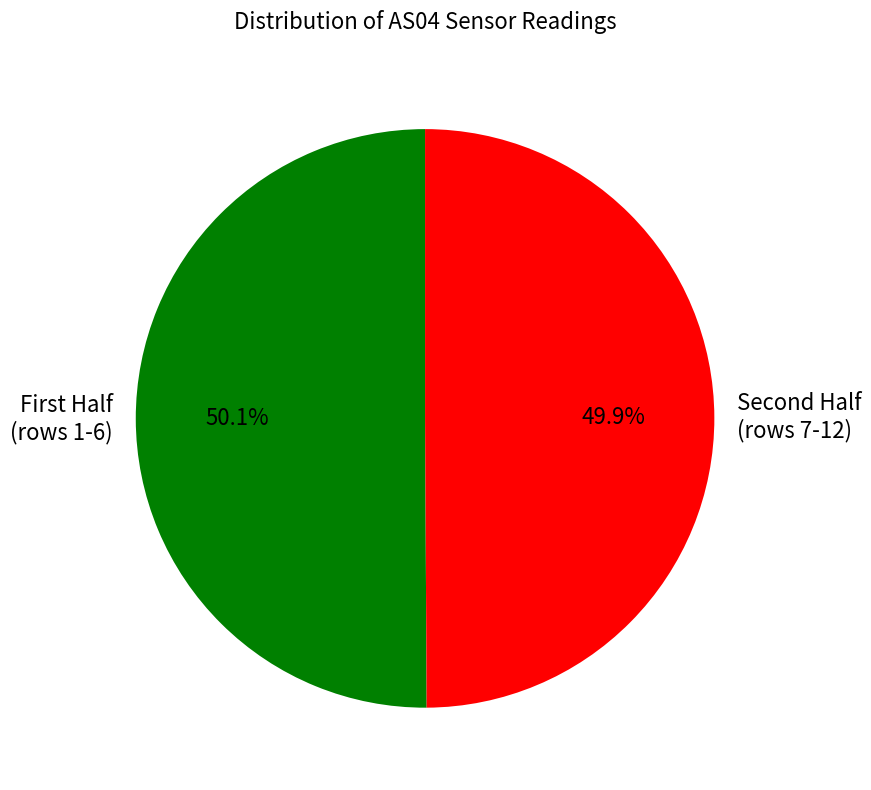

Is there any slice that represents more than half of the pie?

Yes